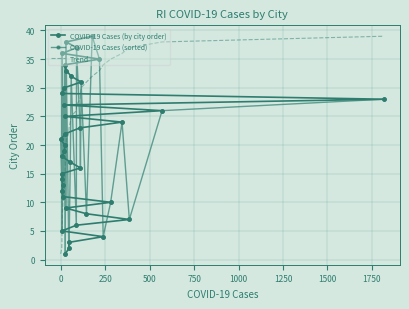

What is the value of the Trend point at the 5th from the left?

5